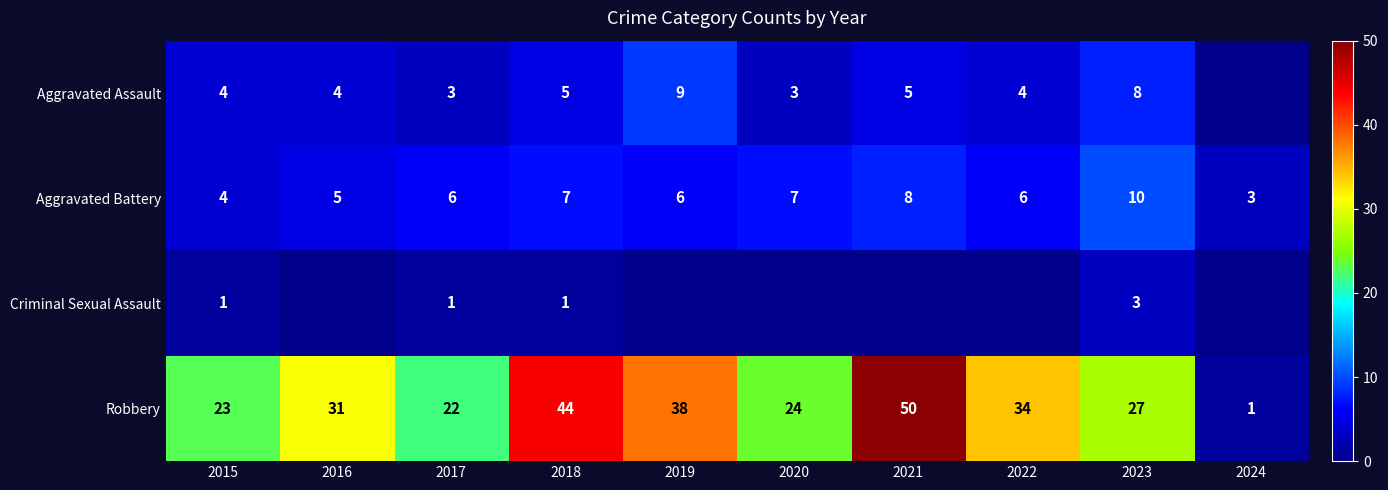

At which category is the sum across all series the highest?

2021